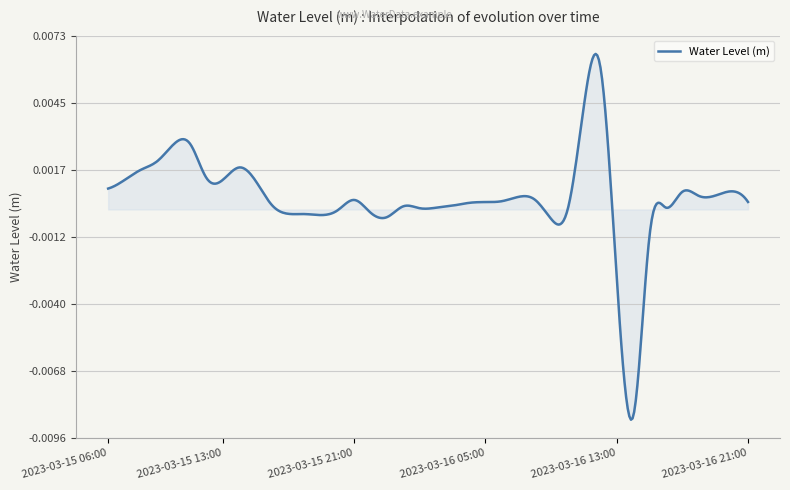

Does the chart display data point markers on the line(s)?

No